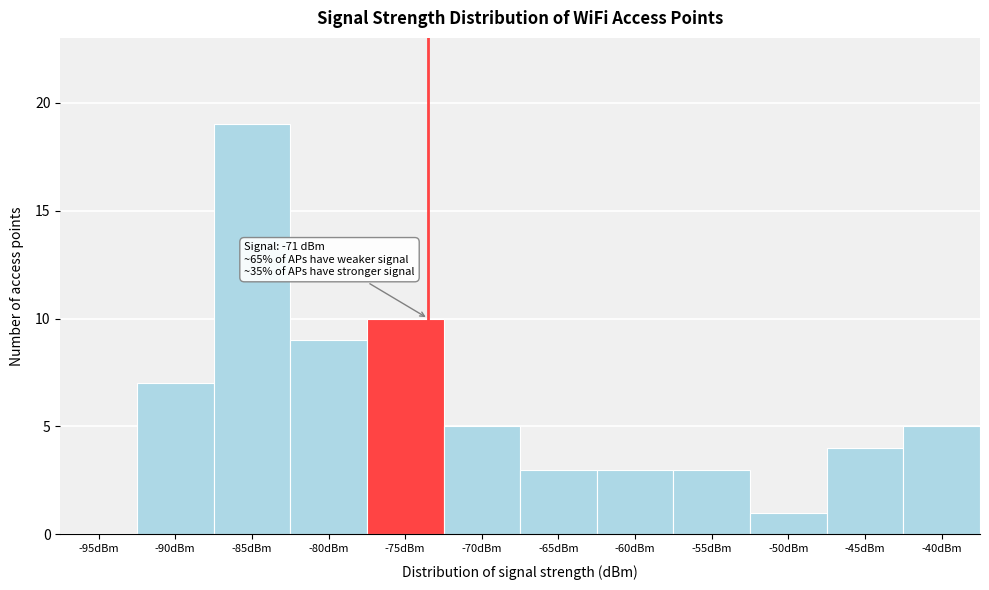

Reading left to right, extract all data points from this chart.

-95dBm=0	-90dBm=7	-85dBm=19	-80dBm=9	-75dBm=10	-70dBm=5	-65dBm=3	-60dBm=3	-55dBm=3	-50dBm=1	-45dBm=4	-40dBm=5